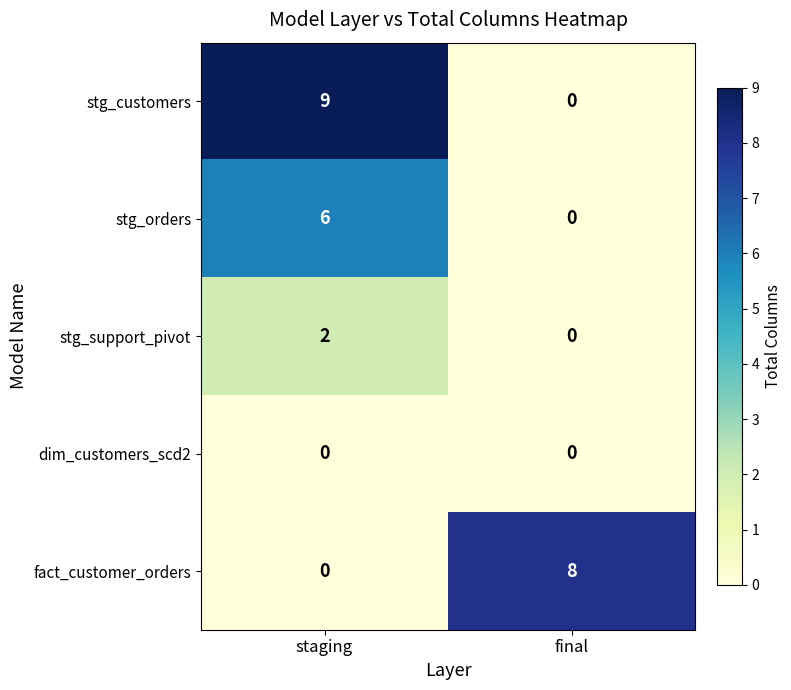

What is the approximate value of fact_customer_orders at final?

8